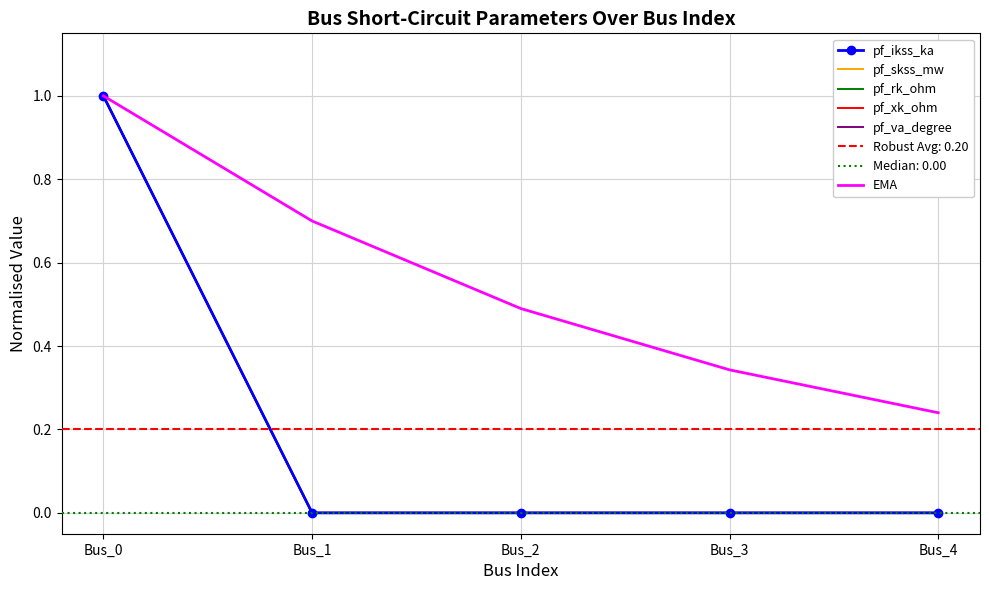

True or false: pf_va_degree and pf_skss_mw intersect in this chart.

False